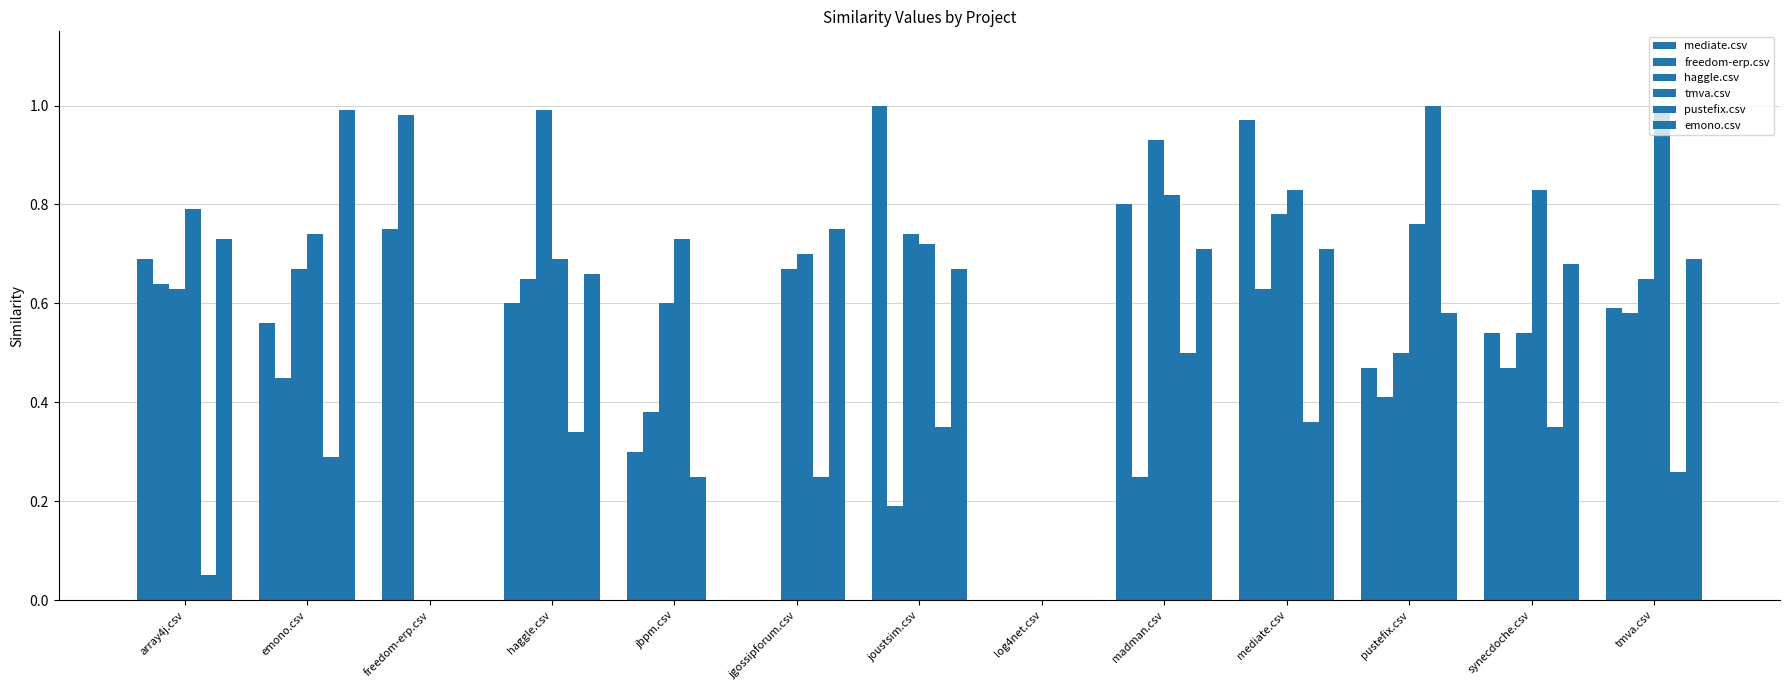

What is the maximum value shown in the chart?

1.0